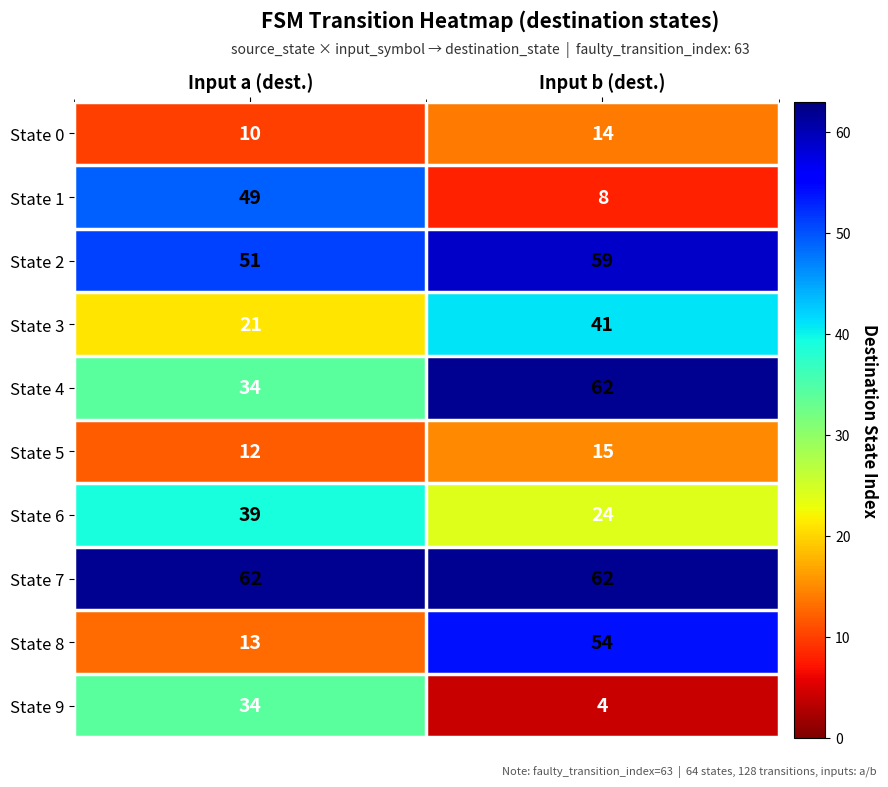

The value of State 3 at Input a (dest.) is 9. True or false?

False